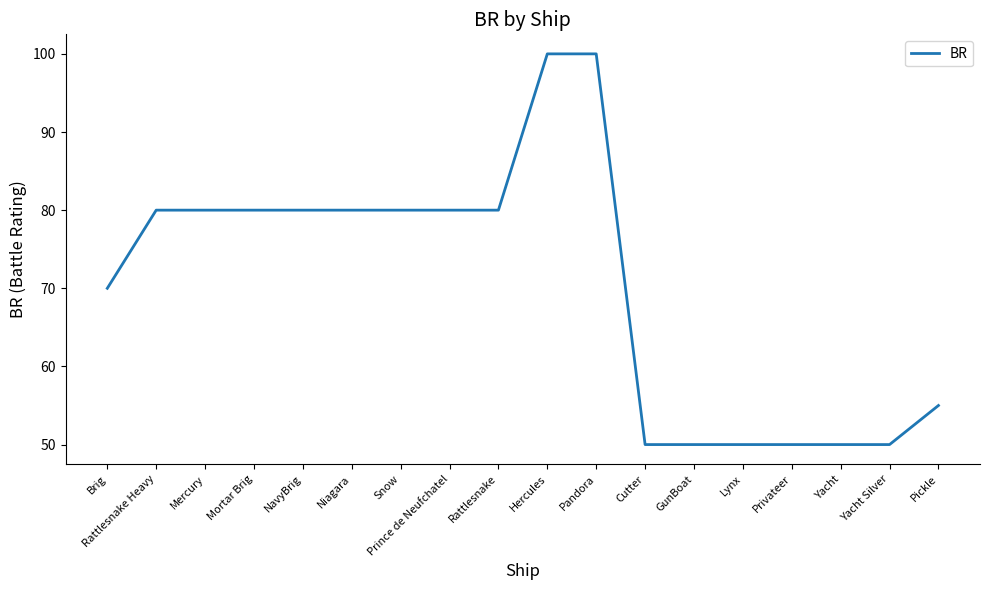

What is the approximate value at Yacht Silver?

50